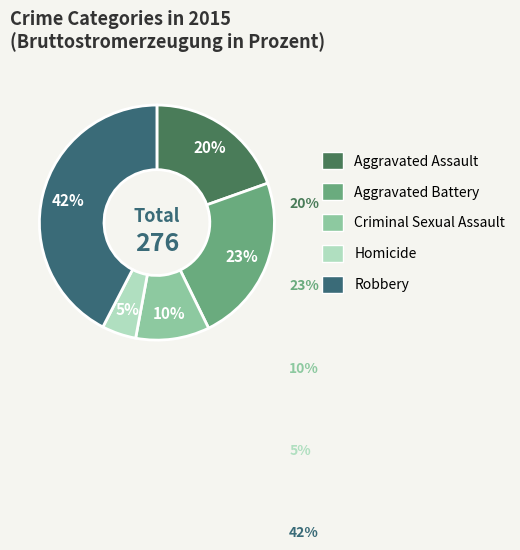

Which slice is the largest?

Robbery